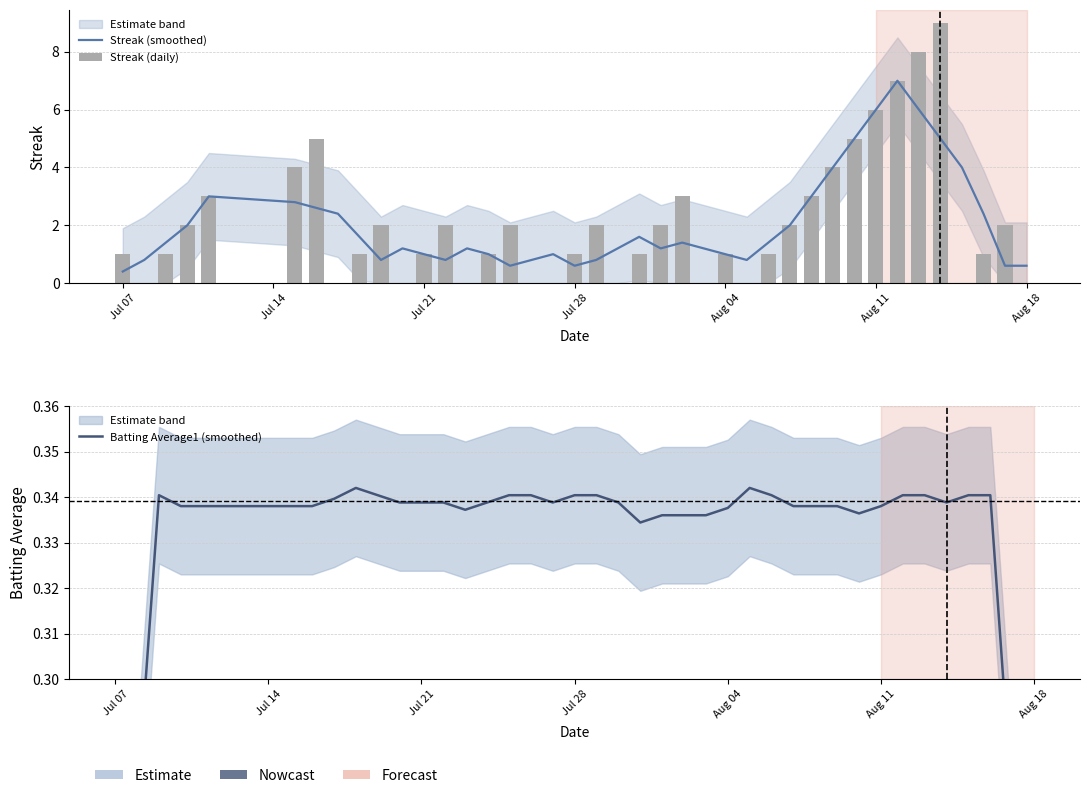

The Batting Average1 (smoothed) series shows 0.1 at 17. True or false?

False